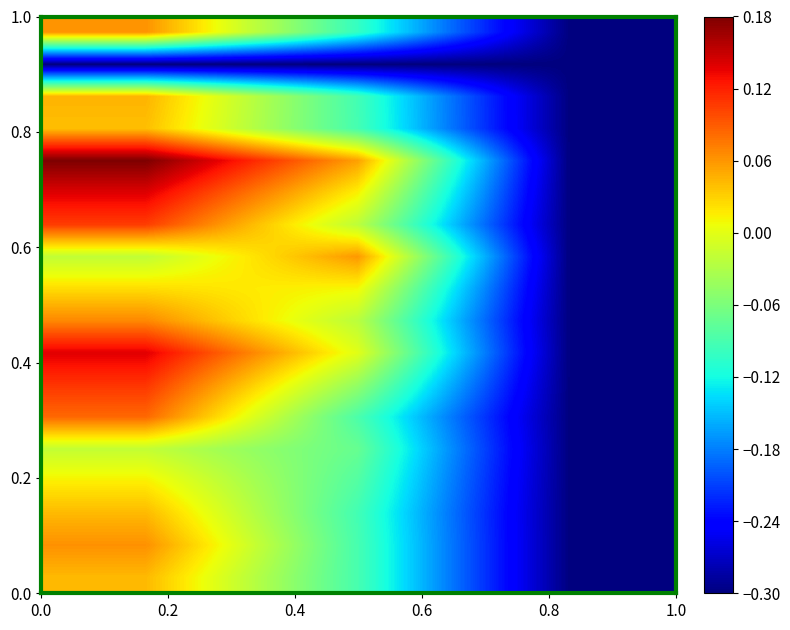

Count the number of data series in this chart.

18